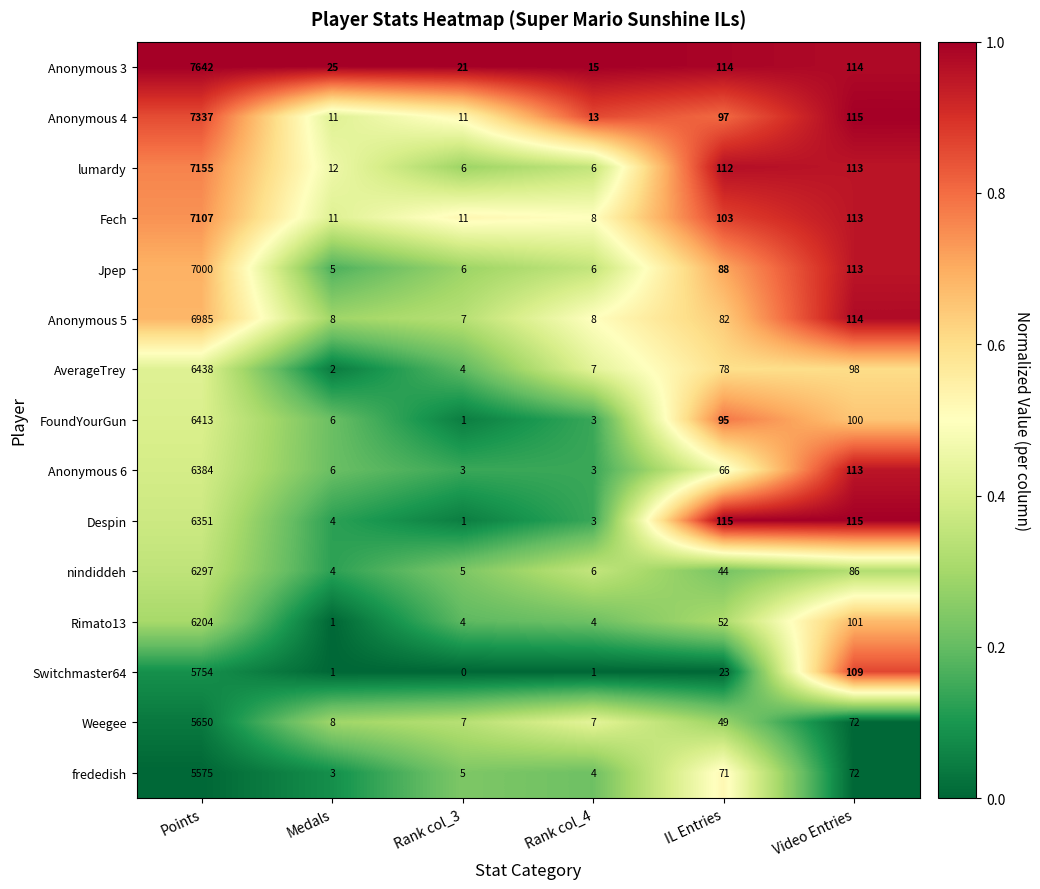

Which series has the largest total across all categories?

Anonymous 3